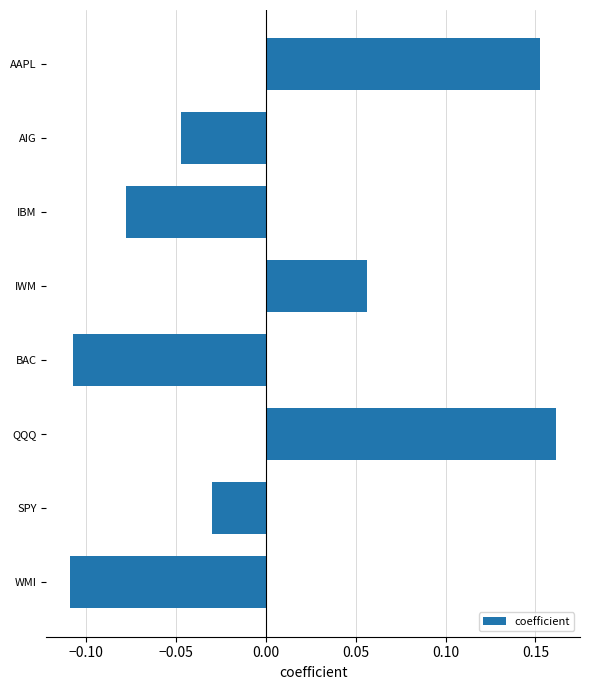

True or false: the data shows 0.1 at AAPL.

False